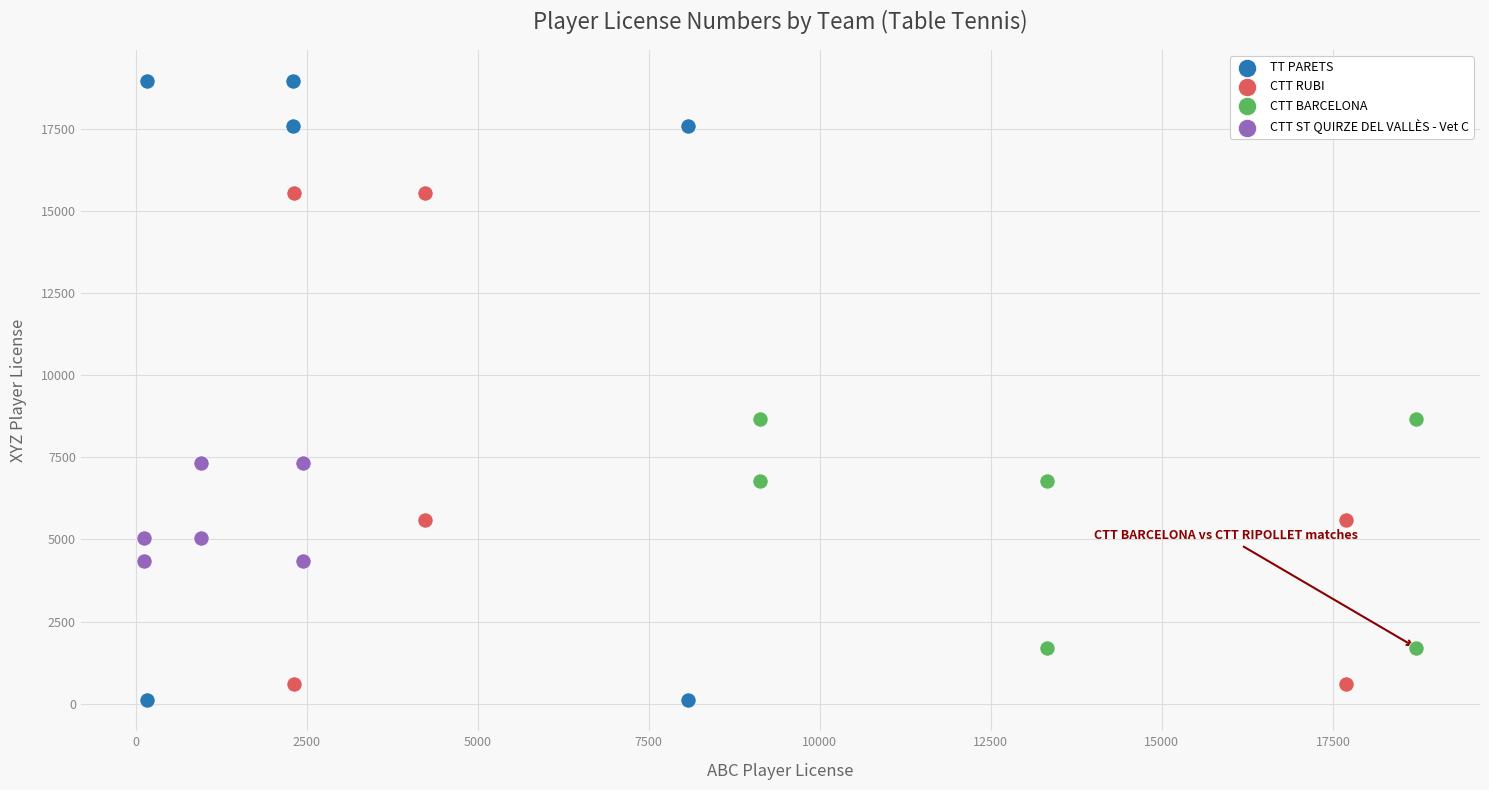

Which series contains the highest Y value?

TT PARETS